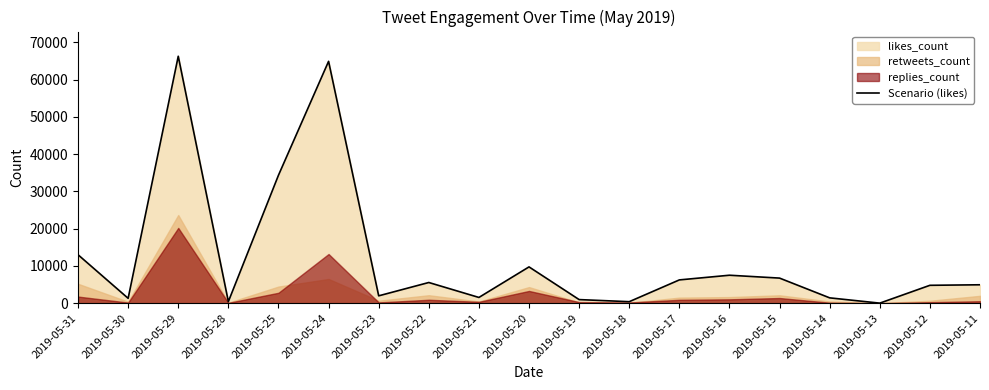

At which category does the chart reach its minimum across all series?

2019-05-13